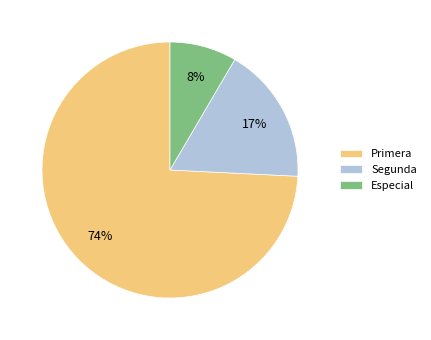

What percentage is the Segunda slice, to the nearest percent?

17%